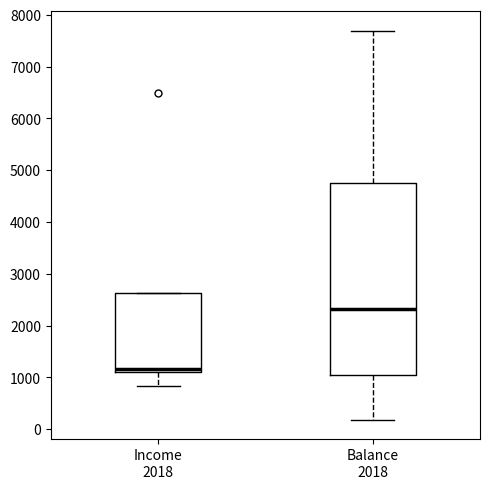

Where is the upper edge of the box for Income 2018 on the y-axis? The values are not printed on the chart, so give them approximately, as read against the axis.

2600